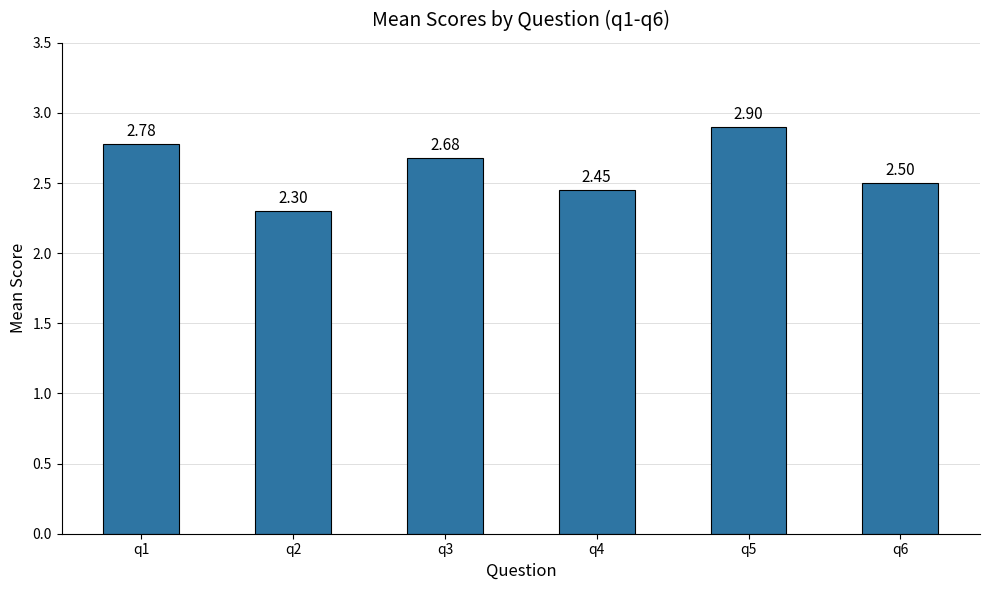

Rank the categories by value from lowest to highest.

q2, q4, q6, q3, q1, q5